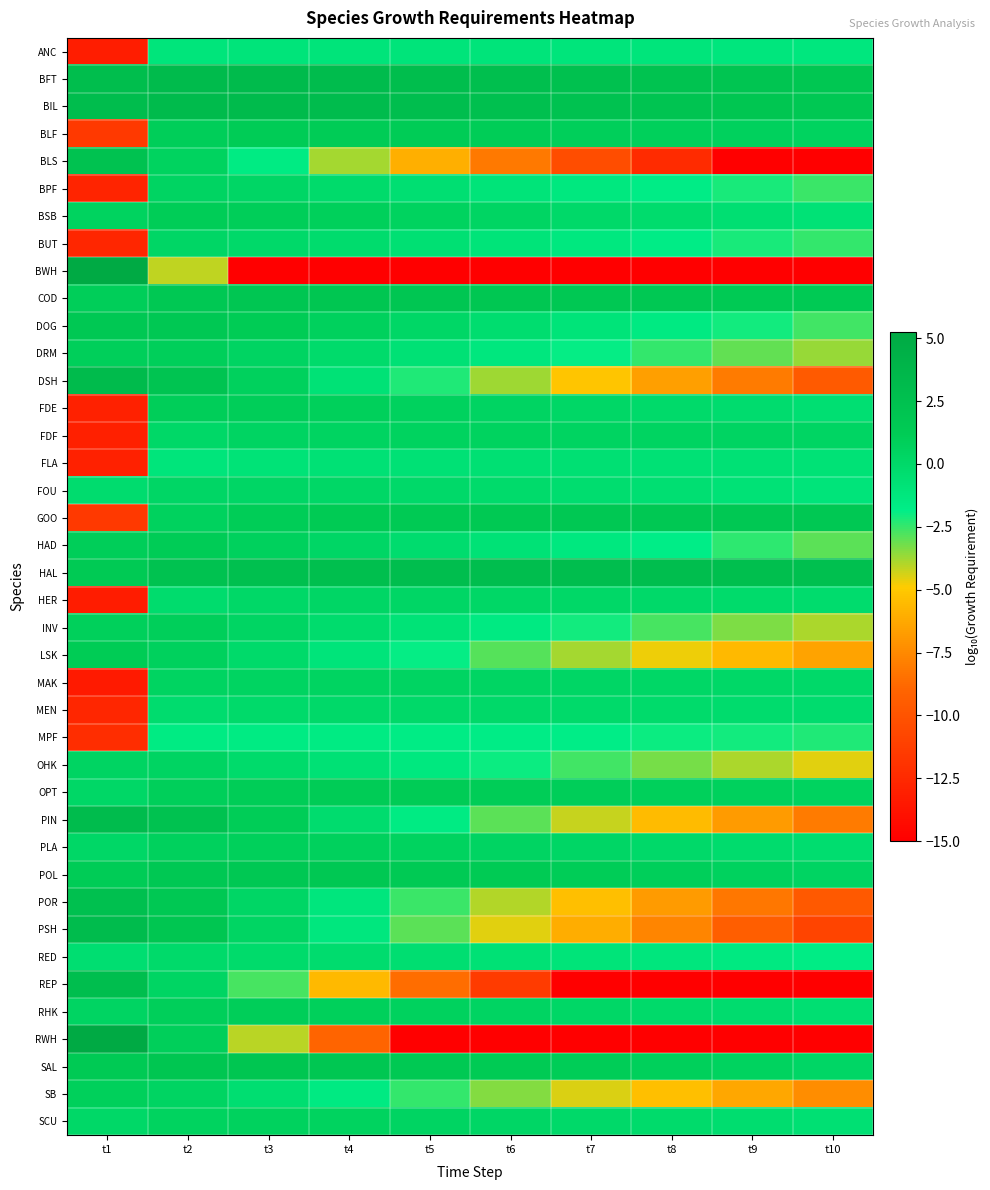

What is the total value across all series at t10?

-134.1